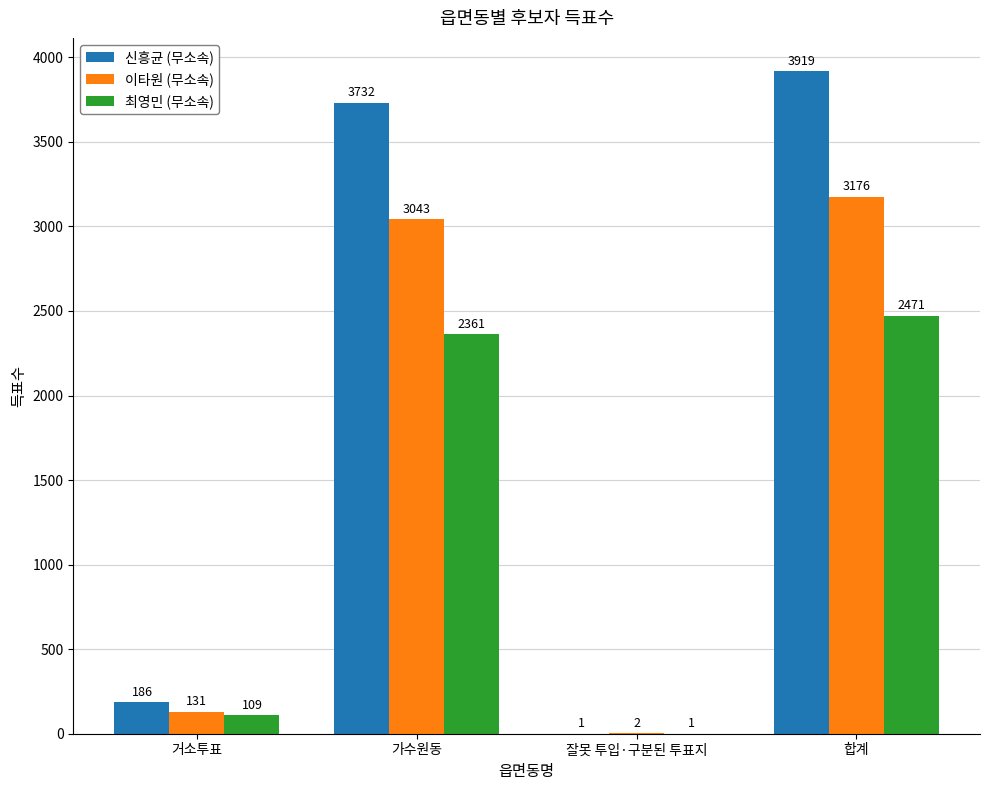

Is the value of 이타원 (무소속) at 가수원동 greater than the value of 신흥균 (무소속) at 가수원동?

No